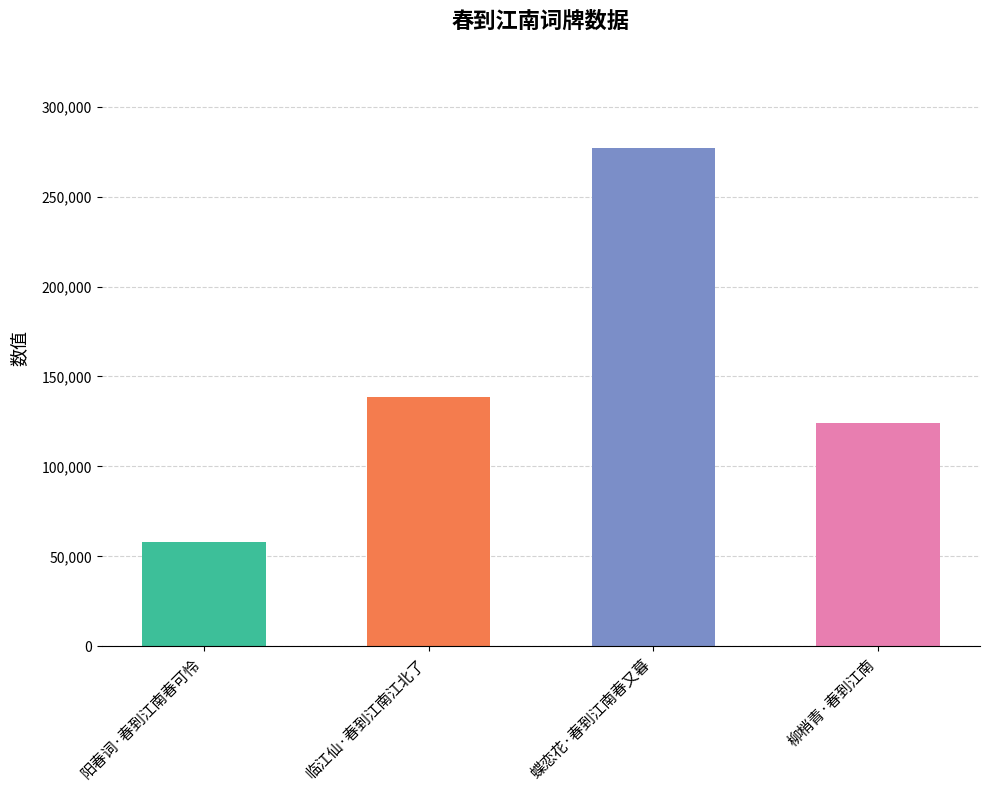

What is the value of the 2nd bar from the left?

138576